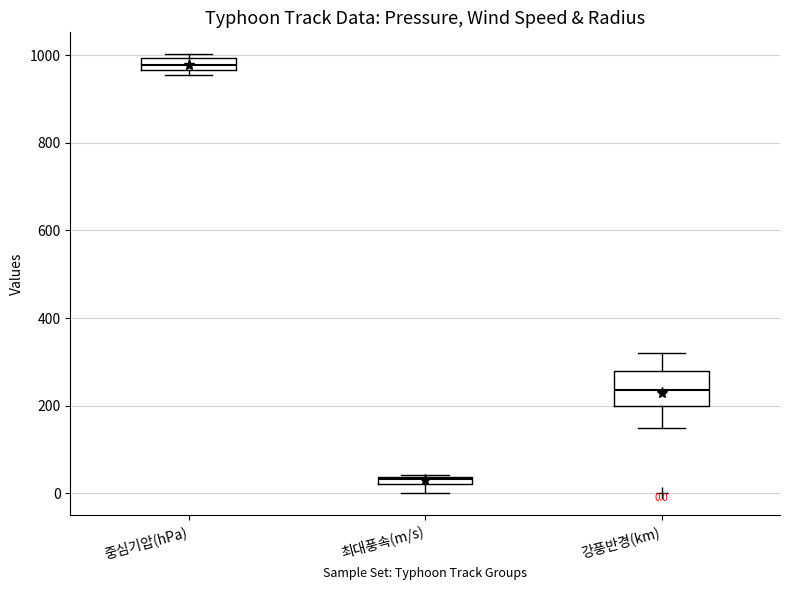

Which box's median line is the highest?

중심기압(hPa)